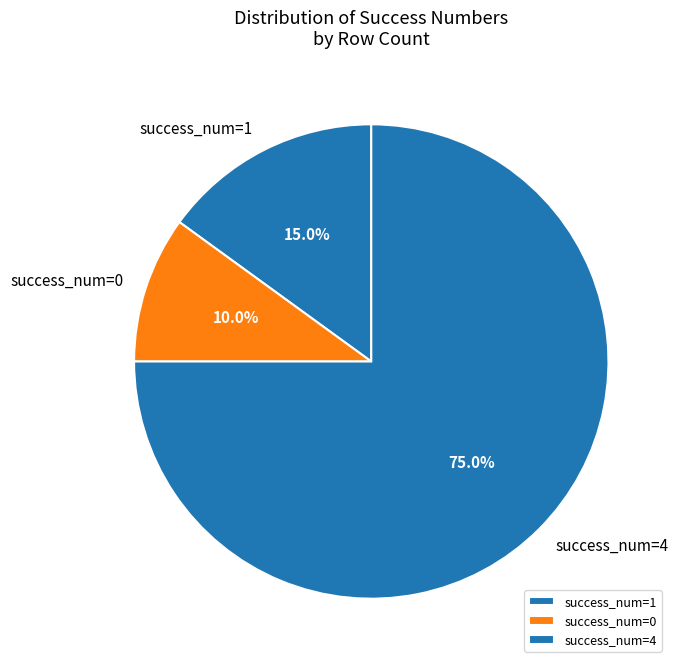

Which slice is the largest?

success_num=4